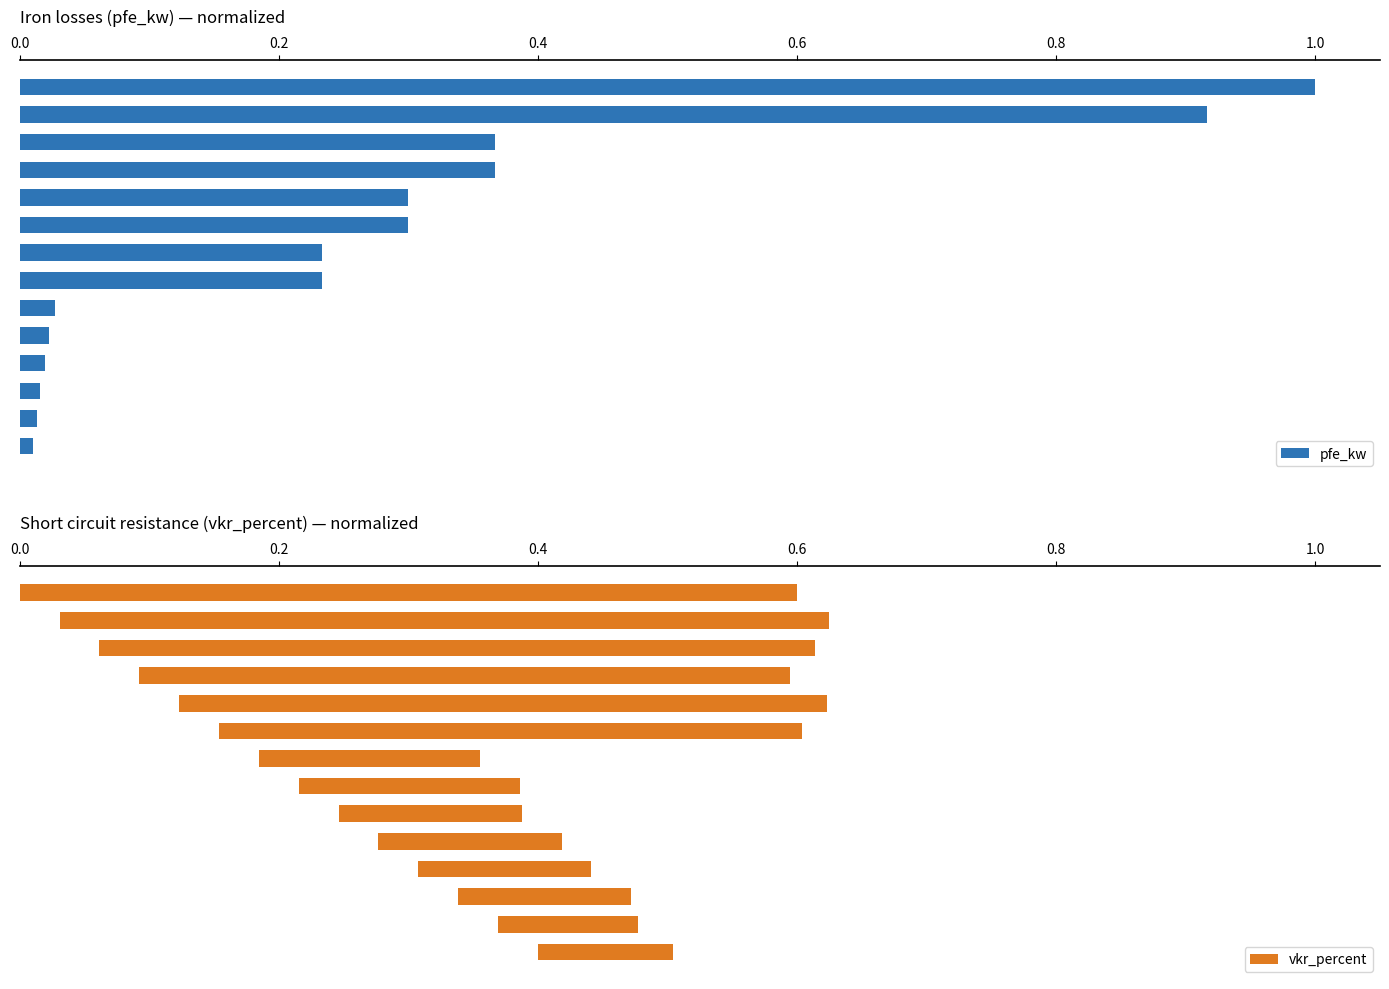

What is the average value?

0.3